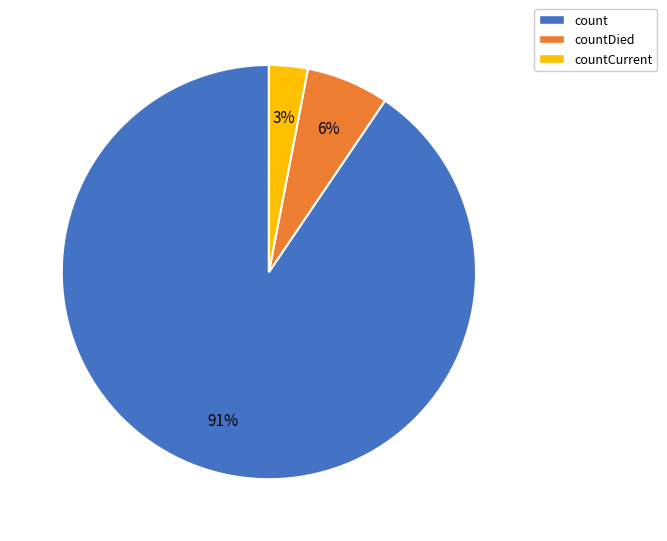

Between countDied and count, which is larger?

count